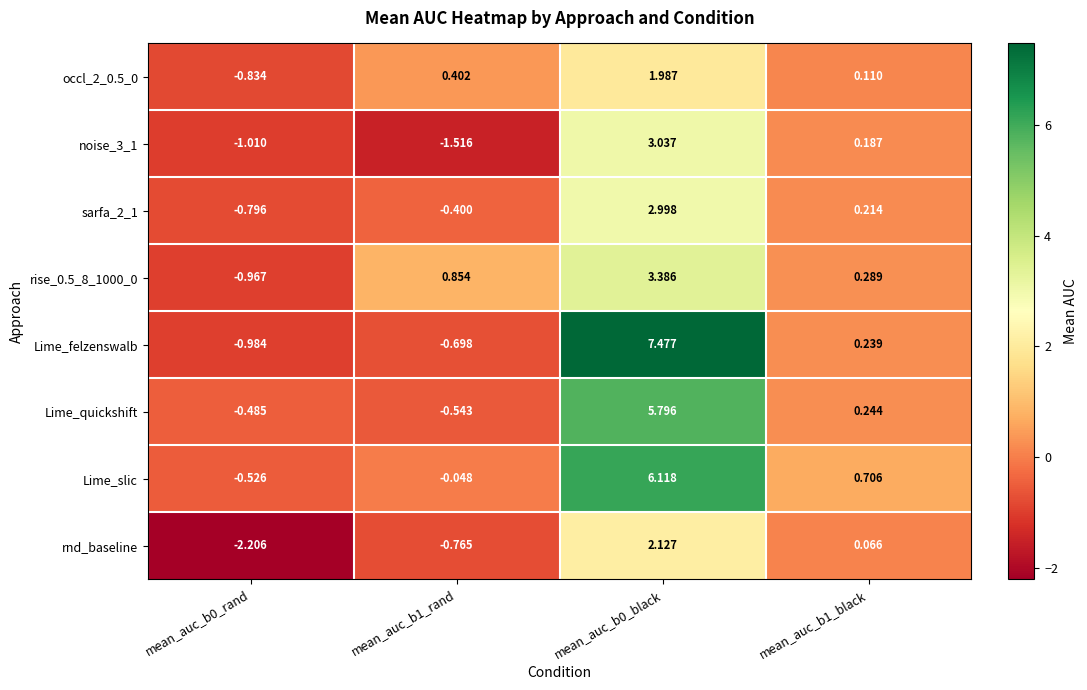

Which series has the largest total across all categories?

Lime_slic